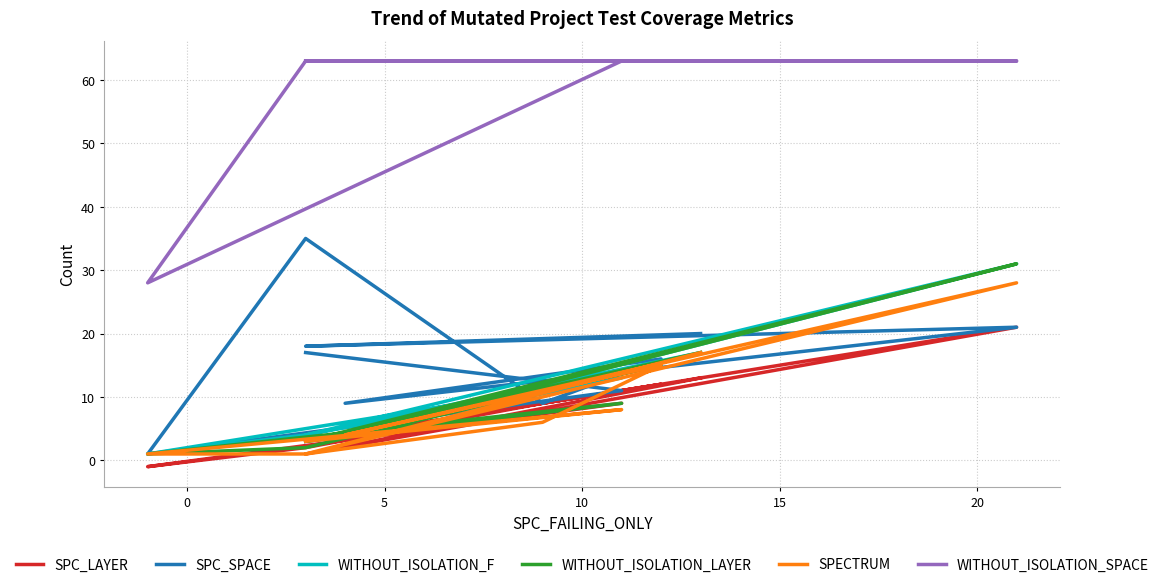

What is the value of the WITHOUT_ISOLATION_F point at the 6th from the left?

15